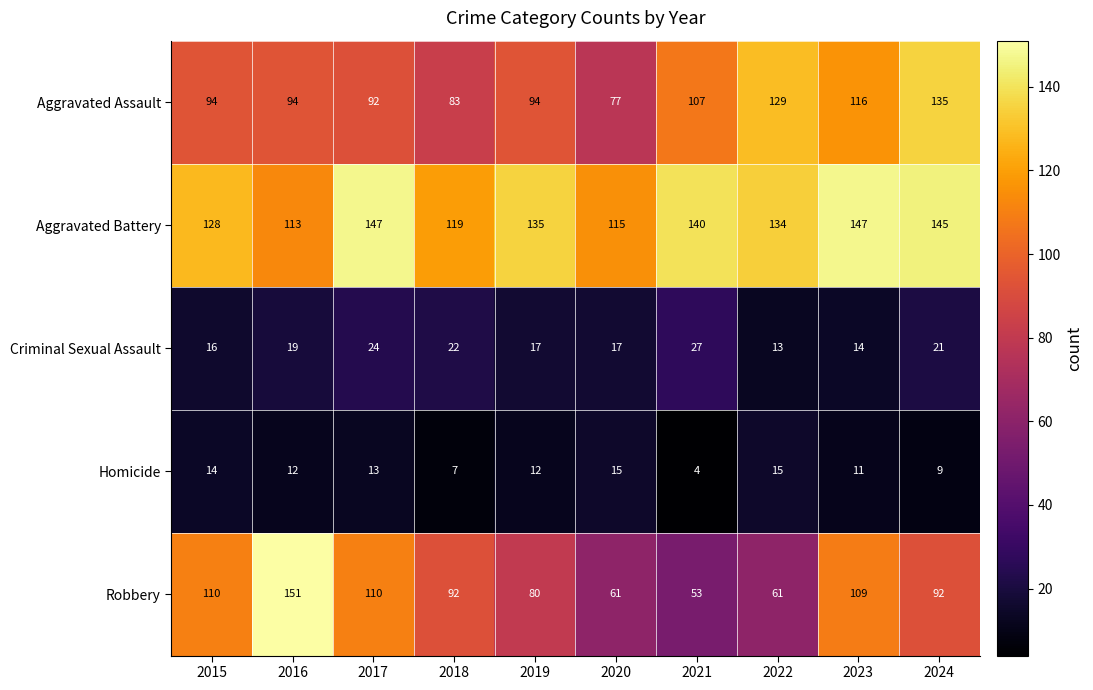

What is the sum of the Aggravated Assault values at 2015 and 2020?

171